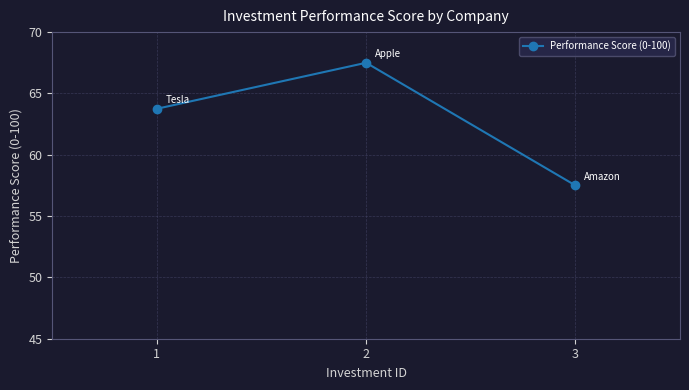

Which category has the highest value across all series?

2